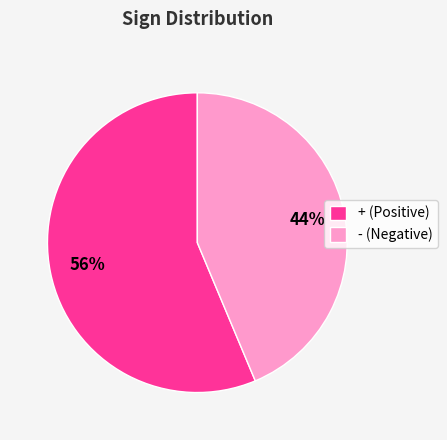

To the nearest percent, what is the average slice percentage?

50%